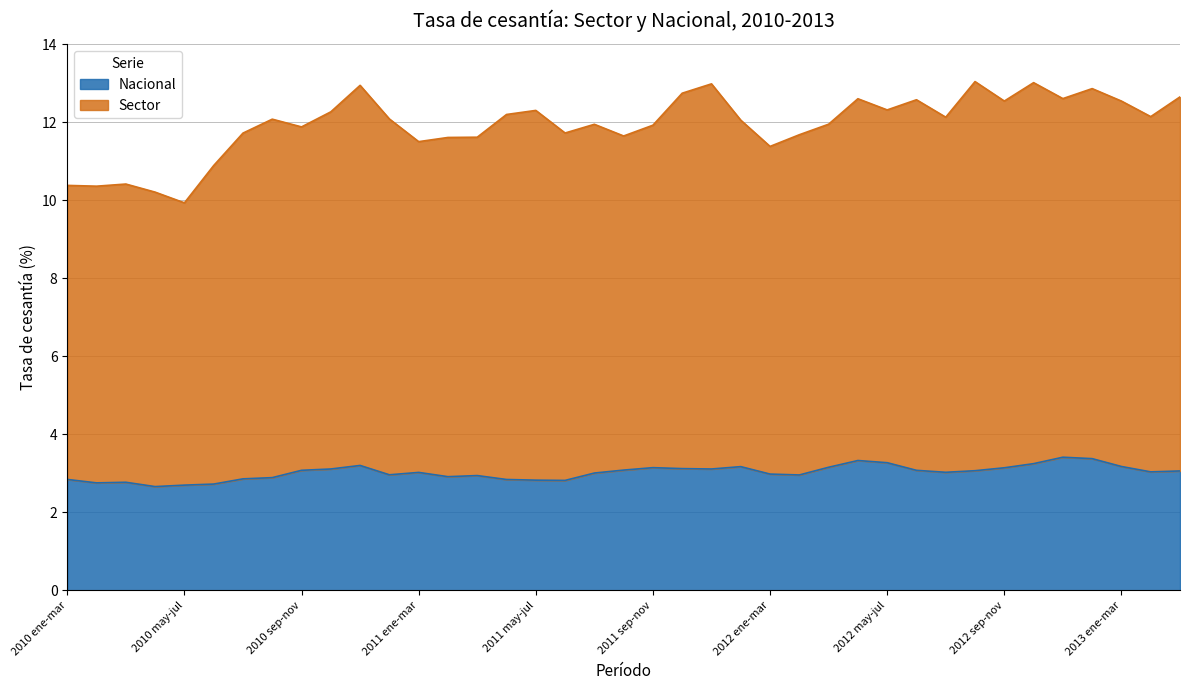

What position from the left is 2011 may-jul?

17